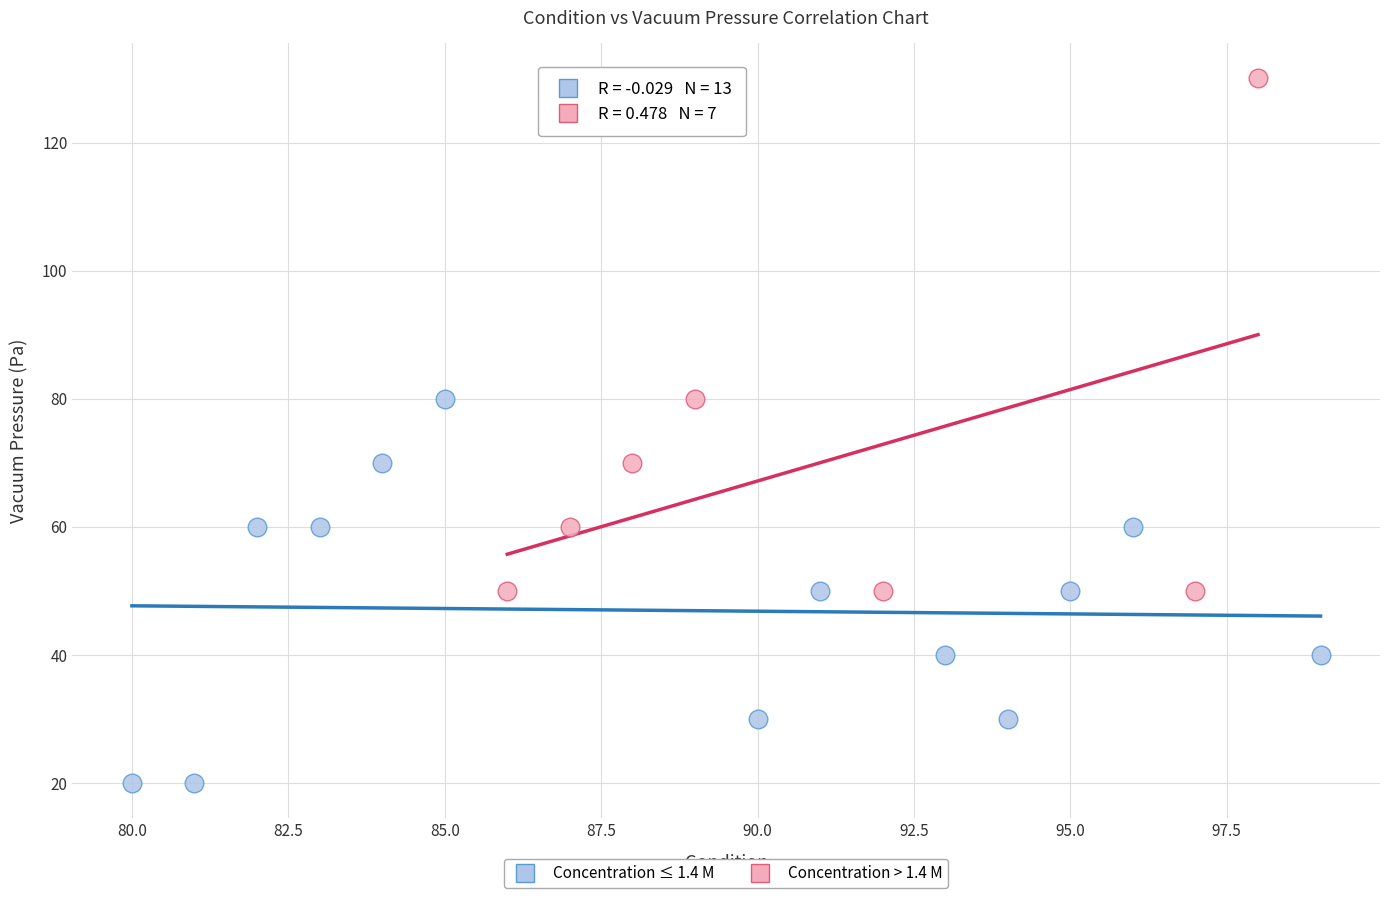

What are all the series names shown in the legend?

Concentration ≤ 1.4 M, Concentration > 1.4 M